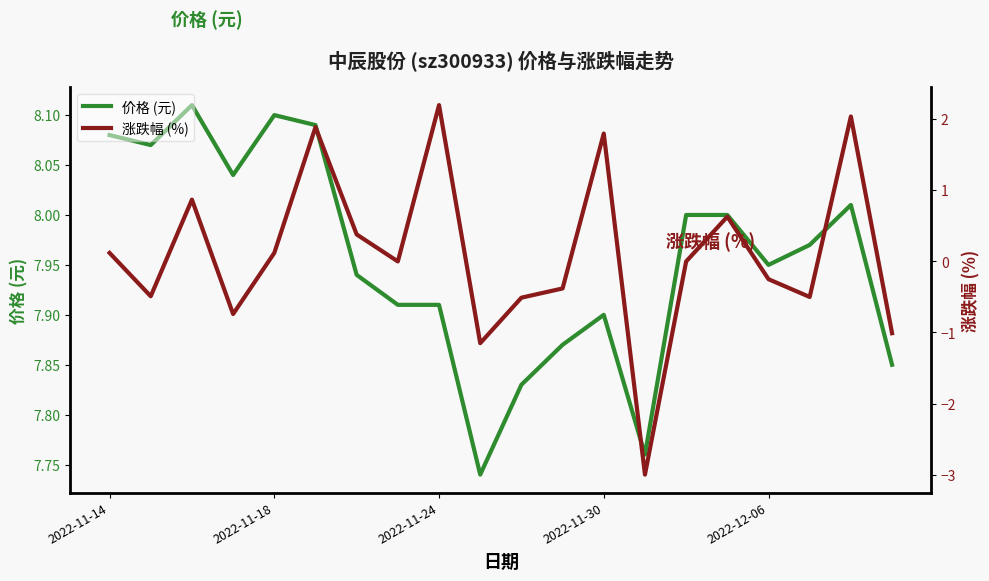

True or false: 涨跌幅 (%) and 价格 (元) cross at least once.

False